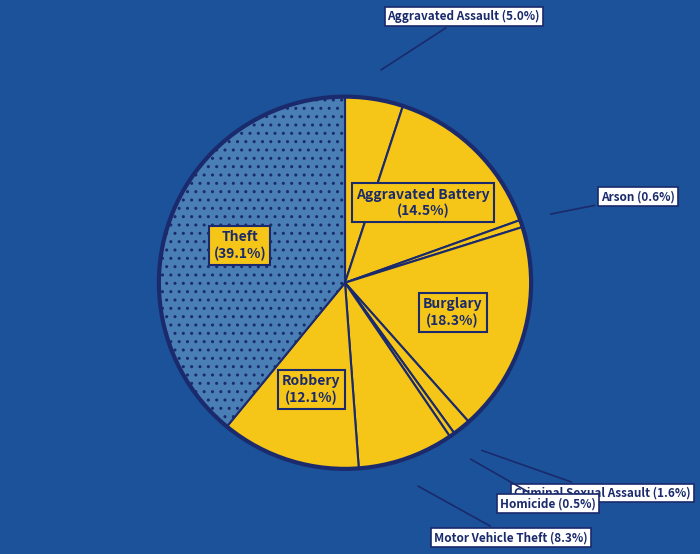

Which slice is the largest?

Theft